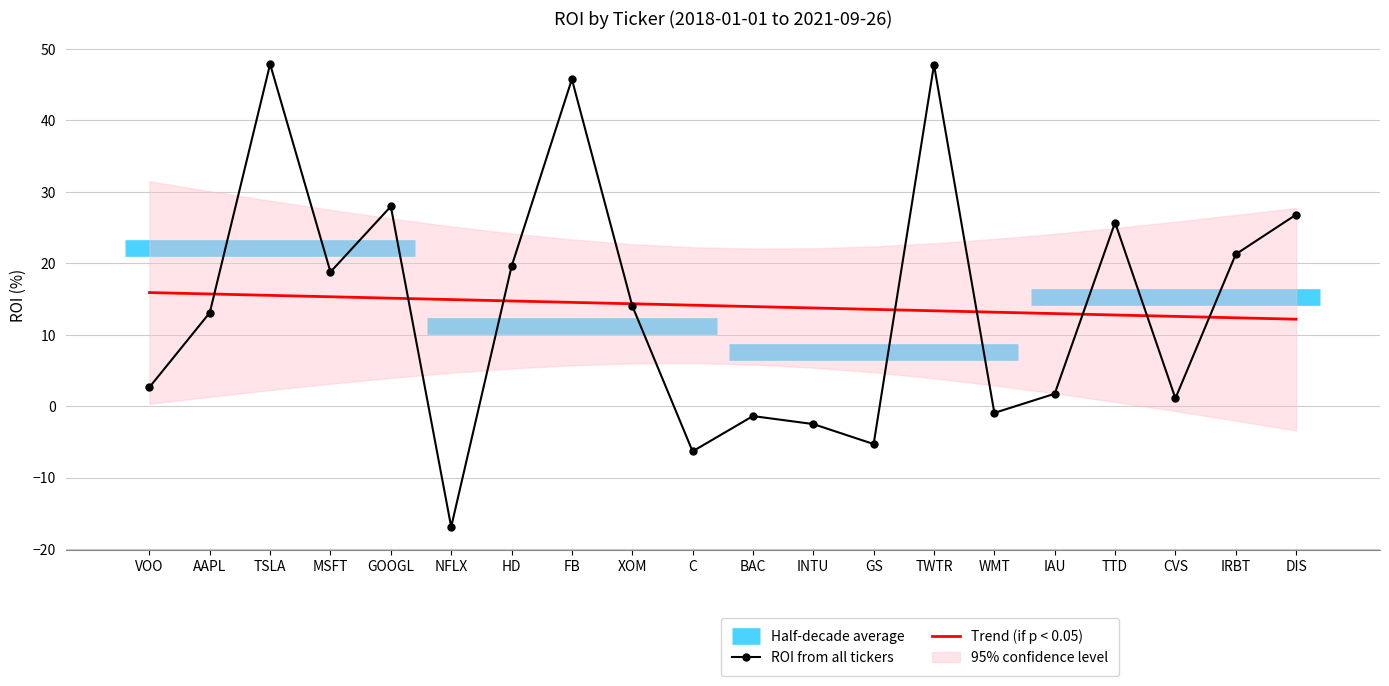

How many data points does each series have?

20